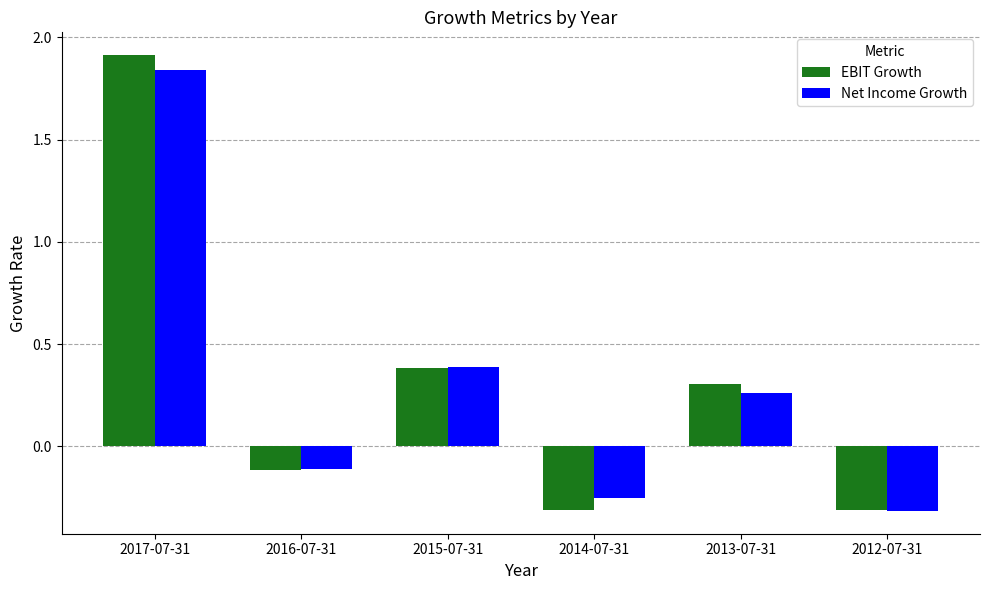

What is the total value across all series at 2012-07-31?

-0.6